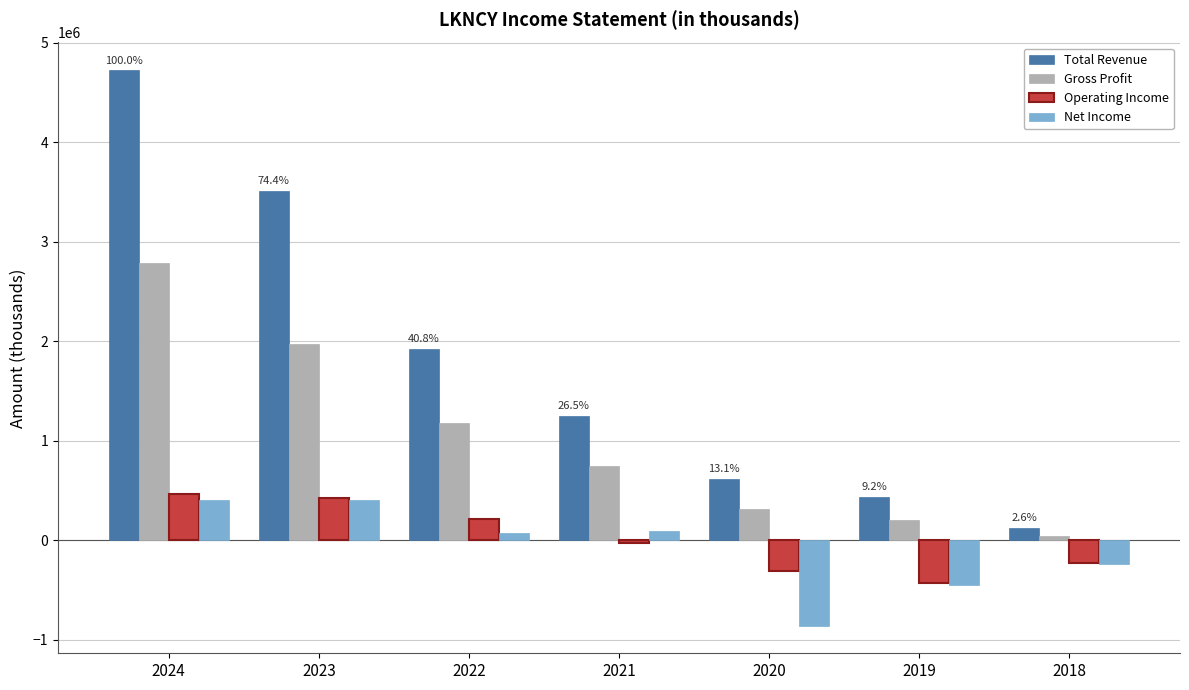

What is the sum of the Operating Income values at 2023 and 2021?

395400